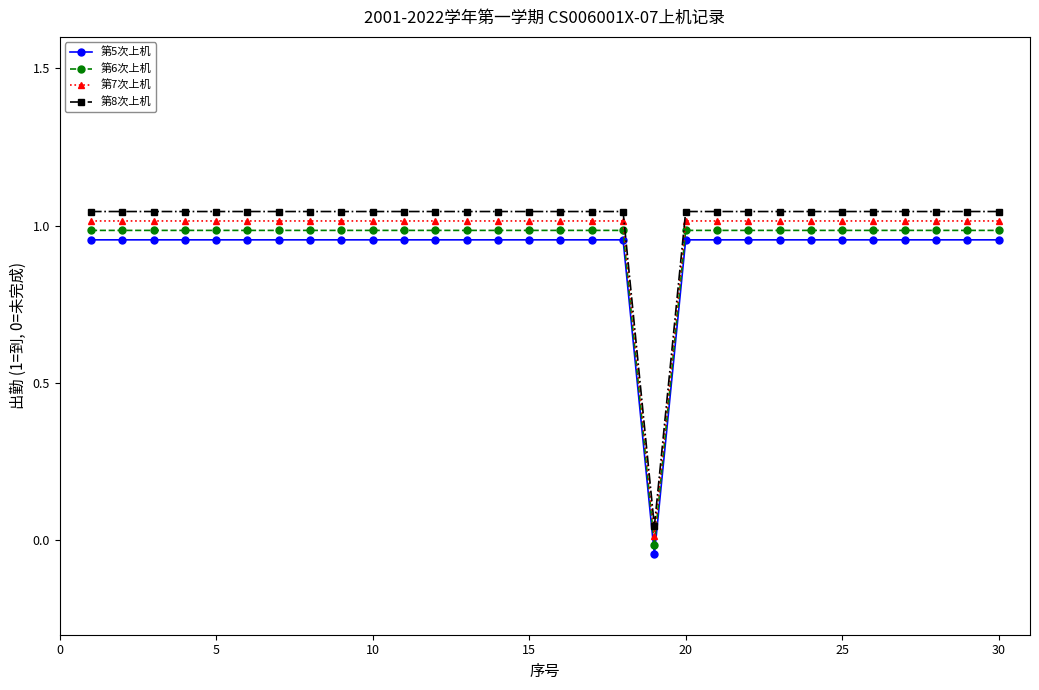

What is the maximum value for 第7次上机?

1.0